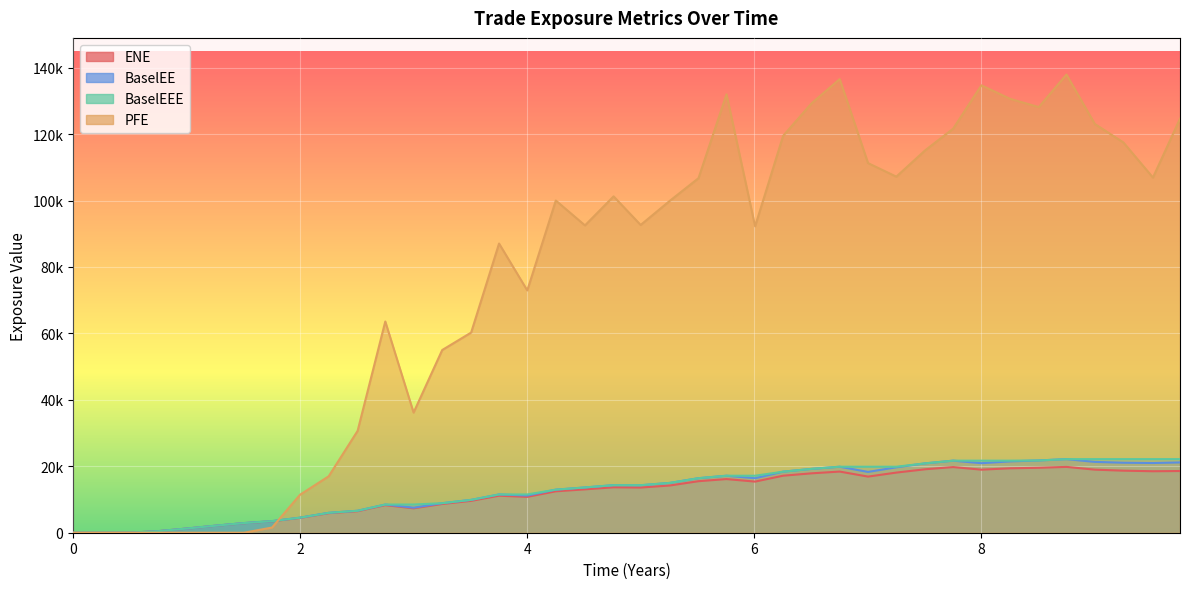

Is it true that BaselEE equals 535.6 at 8?

False